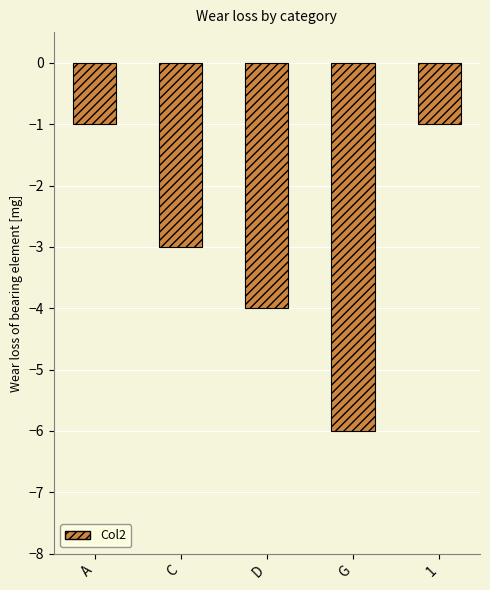

Is it true that the value at 1 is -1?

True